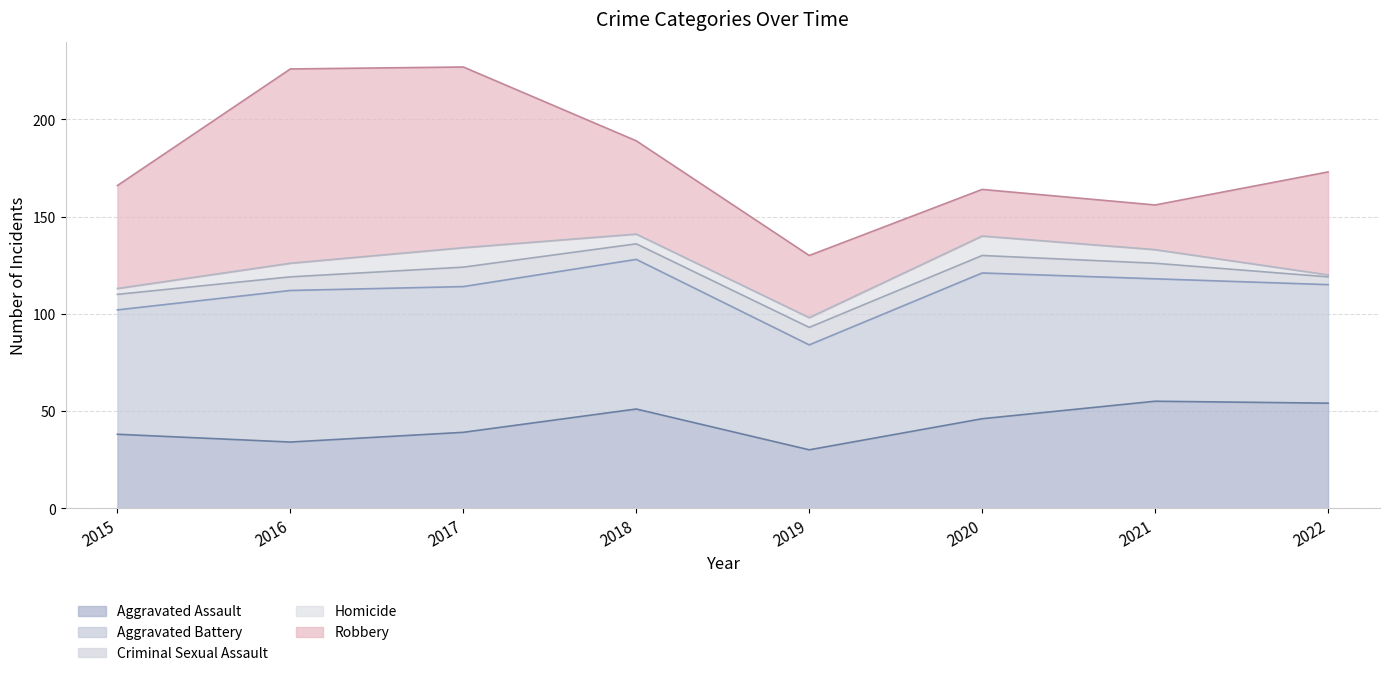

Rank the categories by Aggravated Battery value from lowest to highest.

2019, 2022, 2021, 2015, 2017, 2020, 2018, 2016